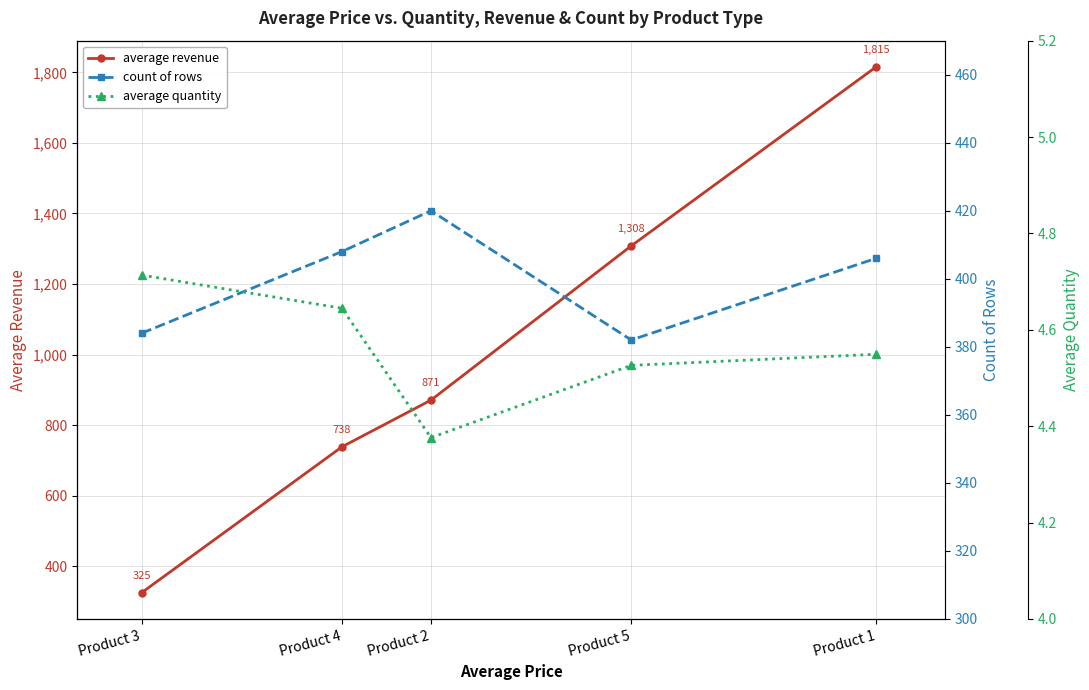

List the series in order of their overall mean, highest first.

average revenue, count of rows, average quantity